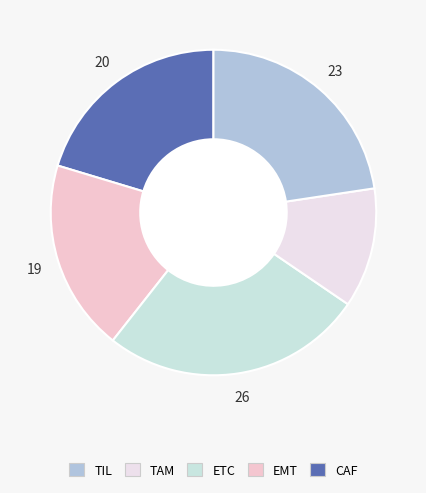

Which category has the biggest portion of the pie?

ETC